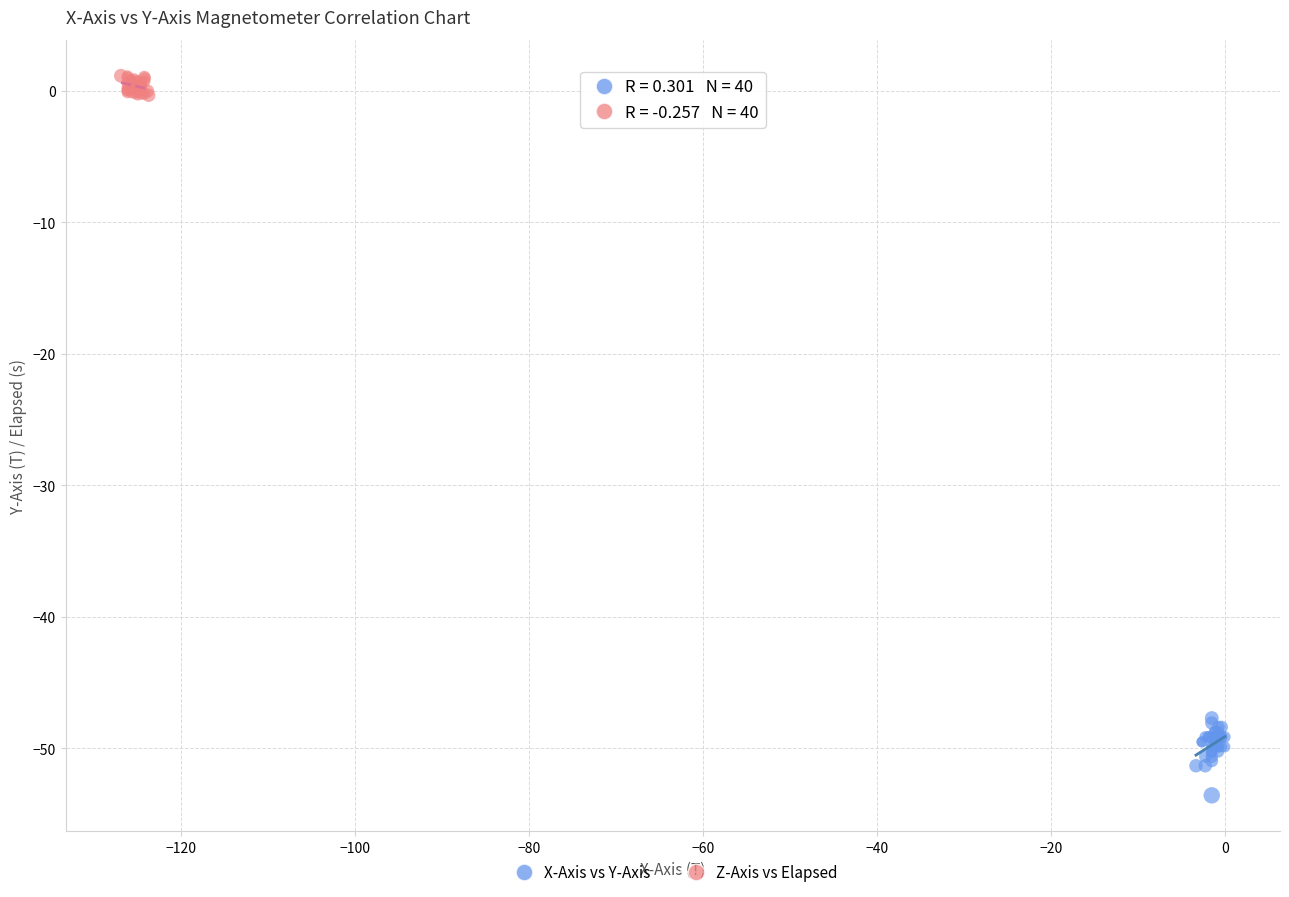

Which series has the widest spread of Y values?

X-Axis vs Y-Axis